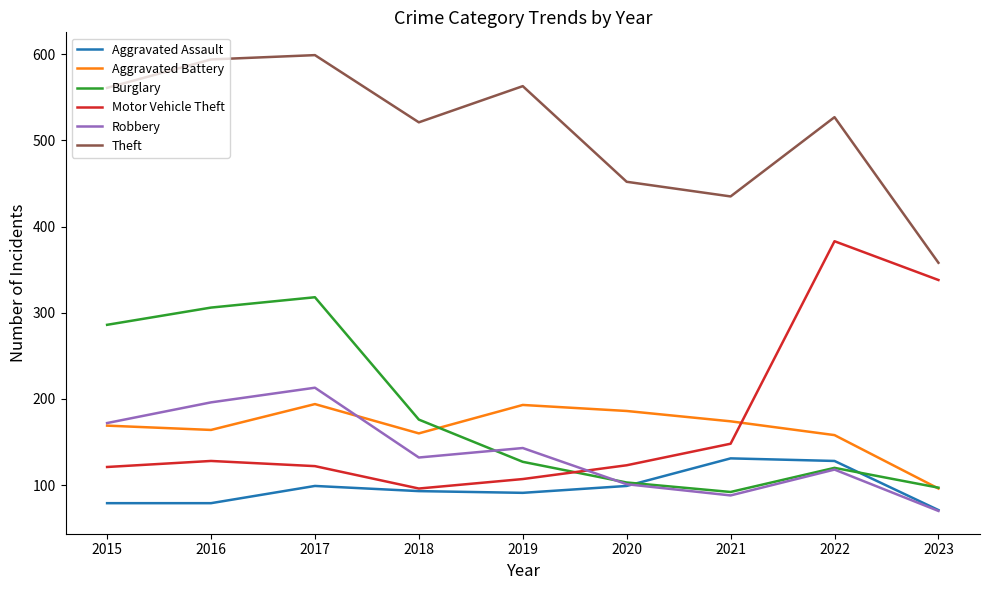

Where is Theft nearest to the value 478?

2020